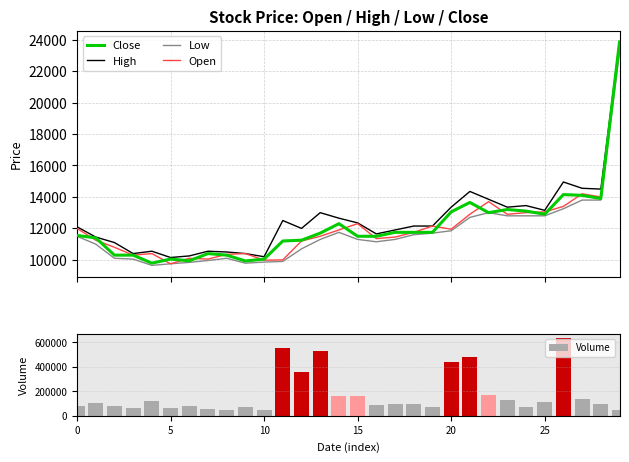

True or false: Low and High cross at least once.

False